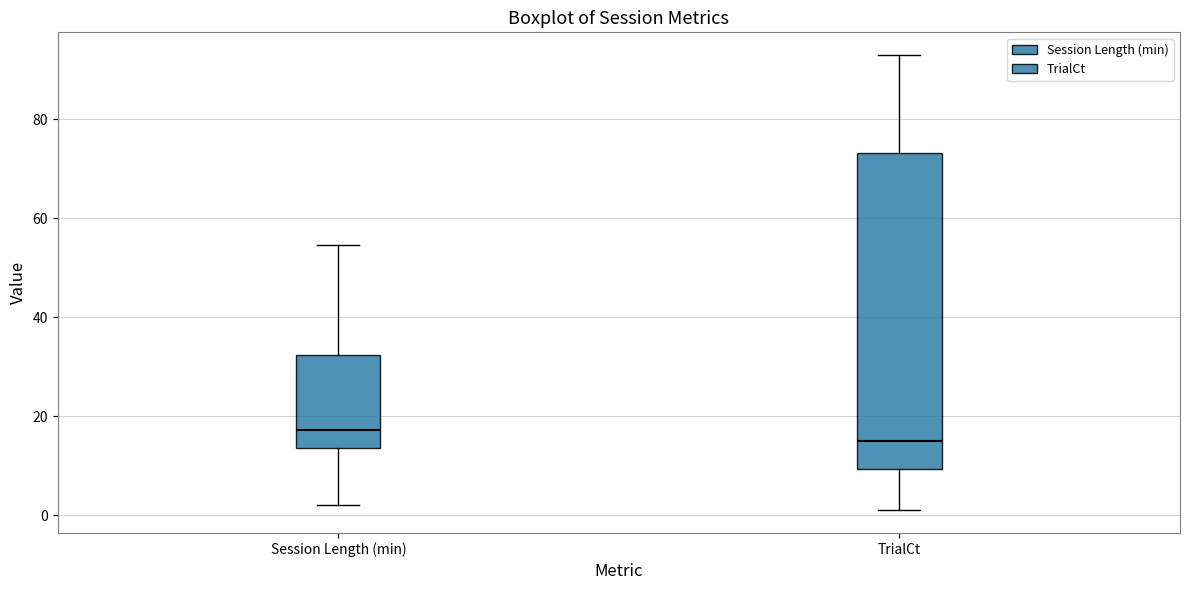

Which box has the lowest median line?

TrialCt